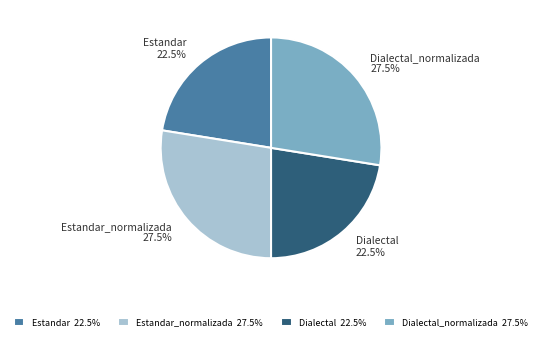

Does Dialectal account for over 50% of the chart?

No